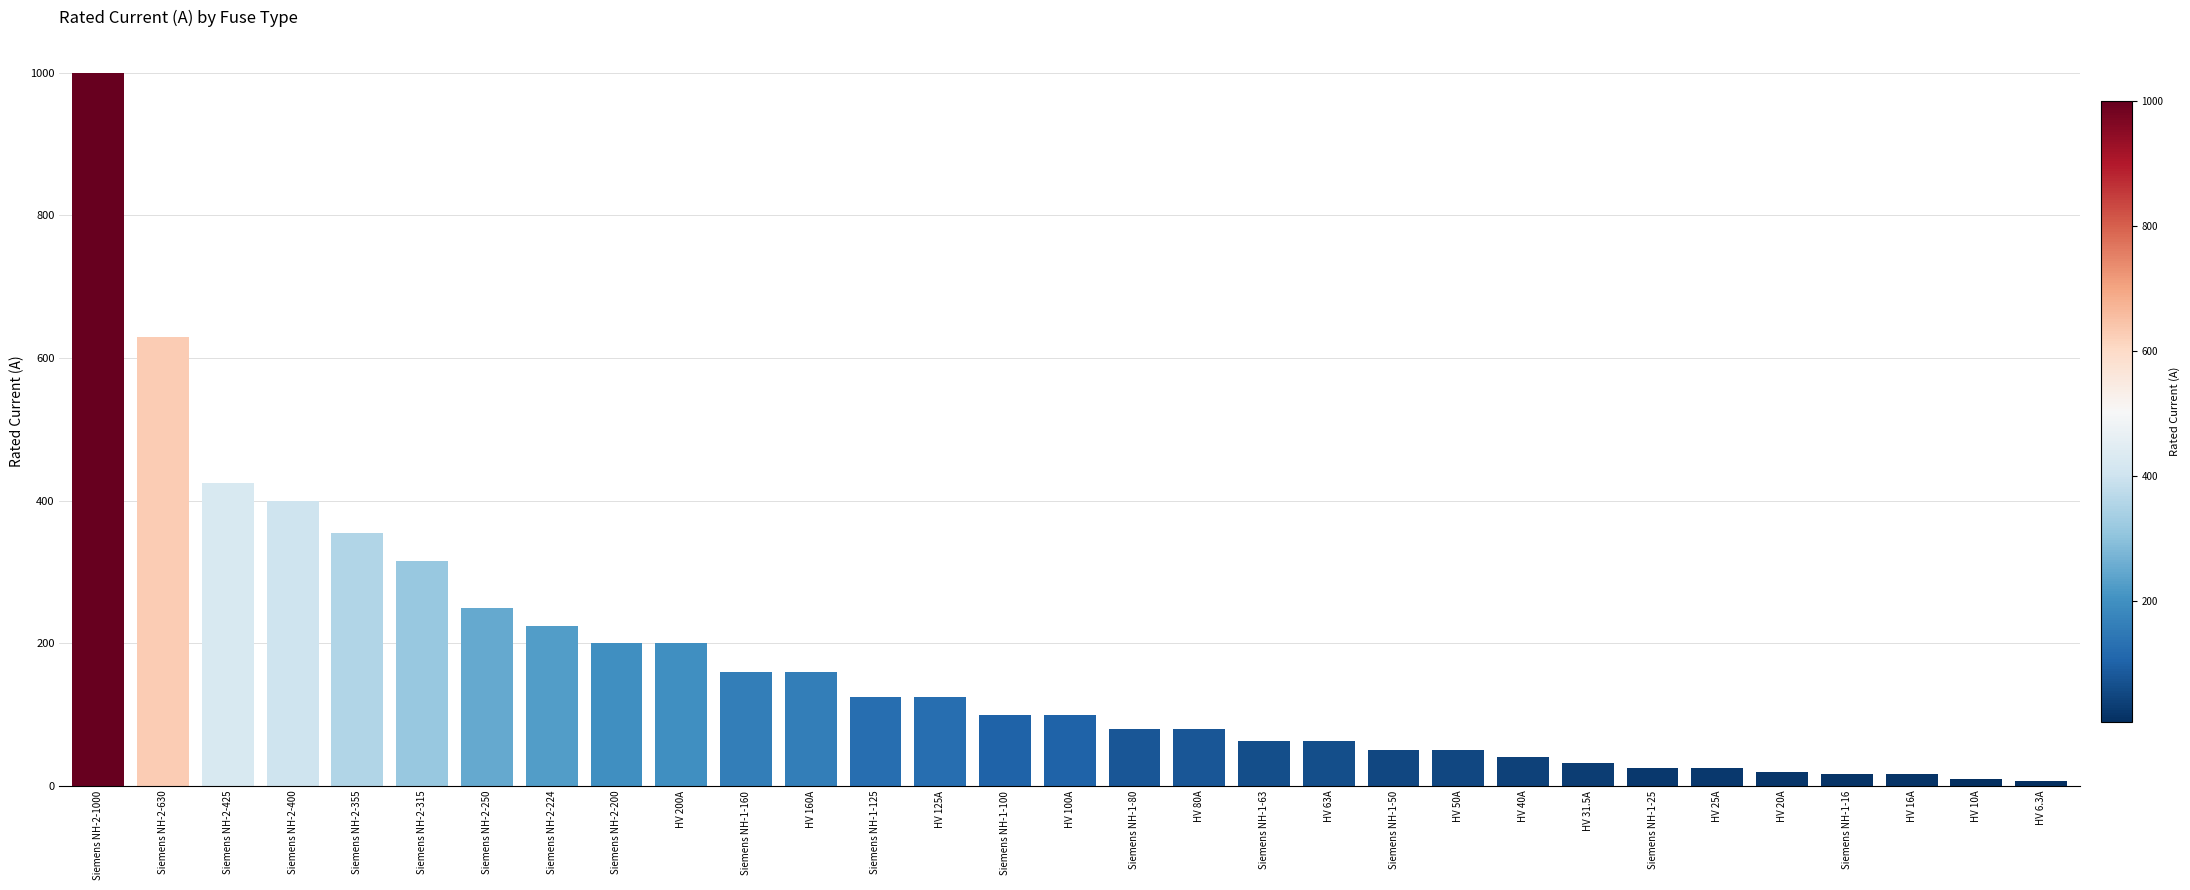

How many series are shown in this chart?

1